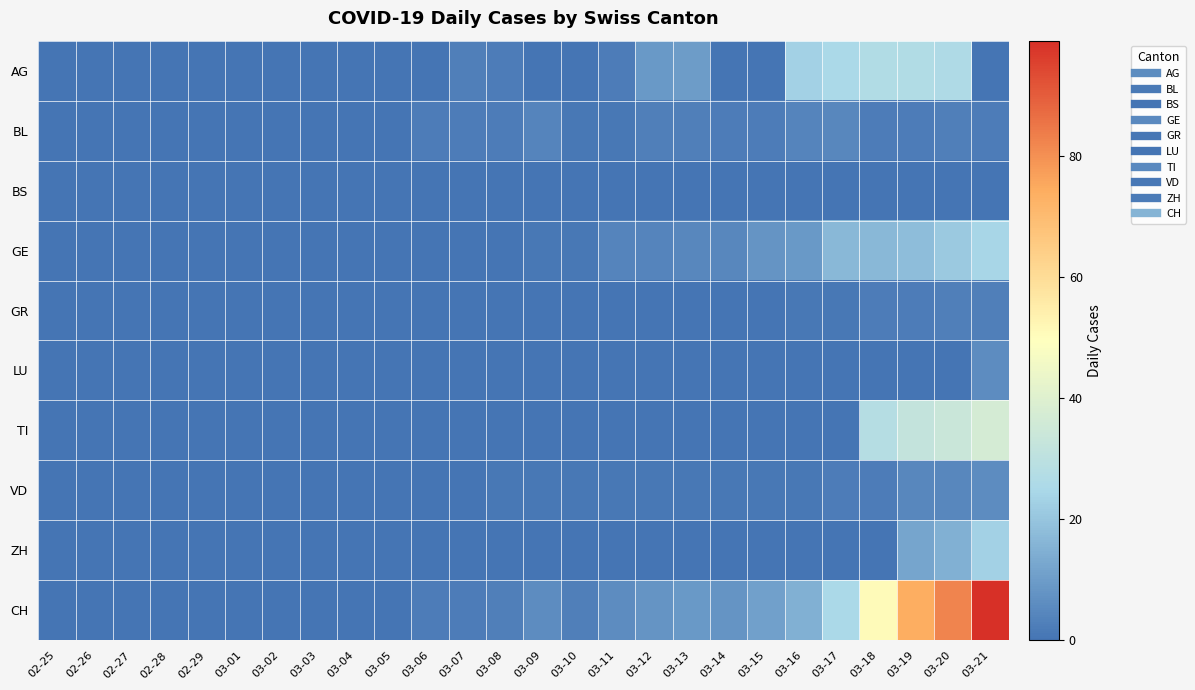

What is the maximum value shown in the chart?

99